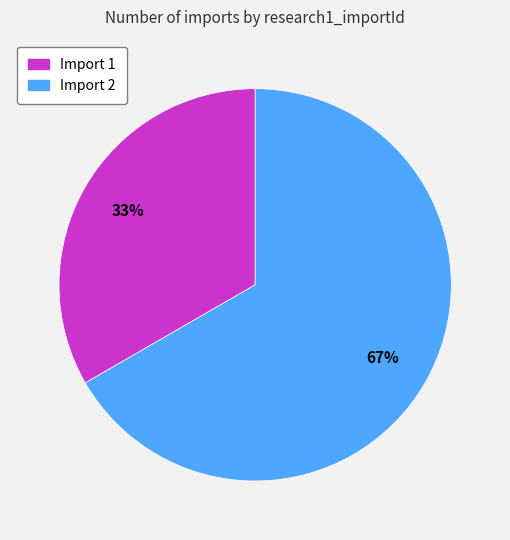

Does any single category account for the majority?

Yes